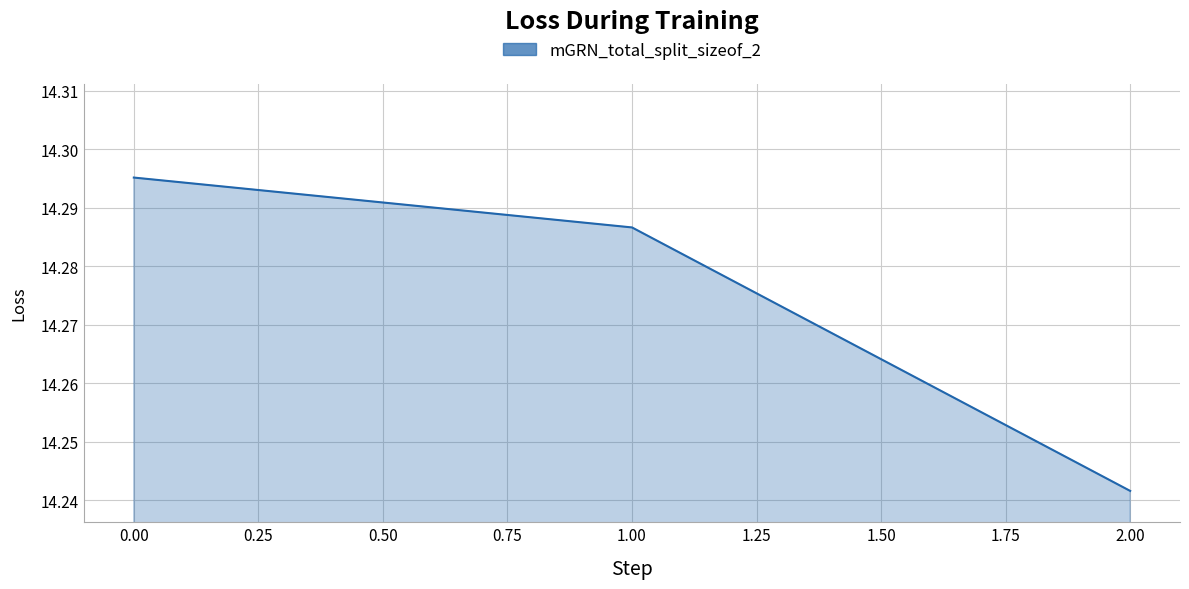

What is the ratio of the value at 0.00 to the value at 1.00?

1.0